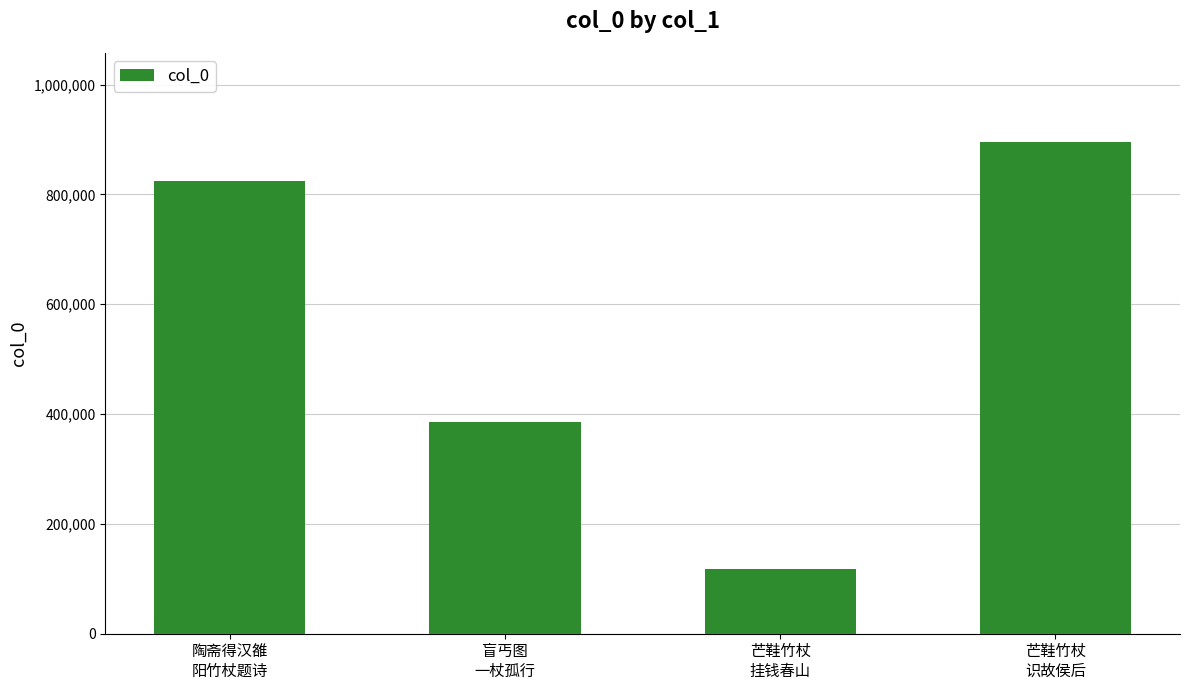

What is the average value?

556155